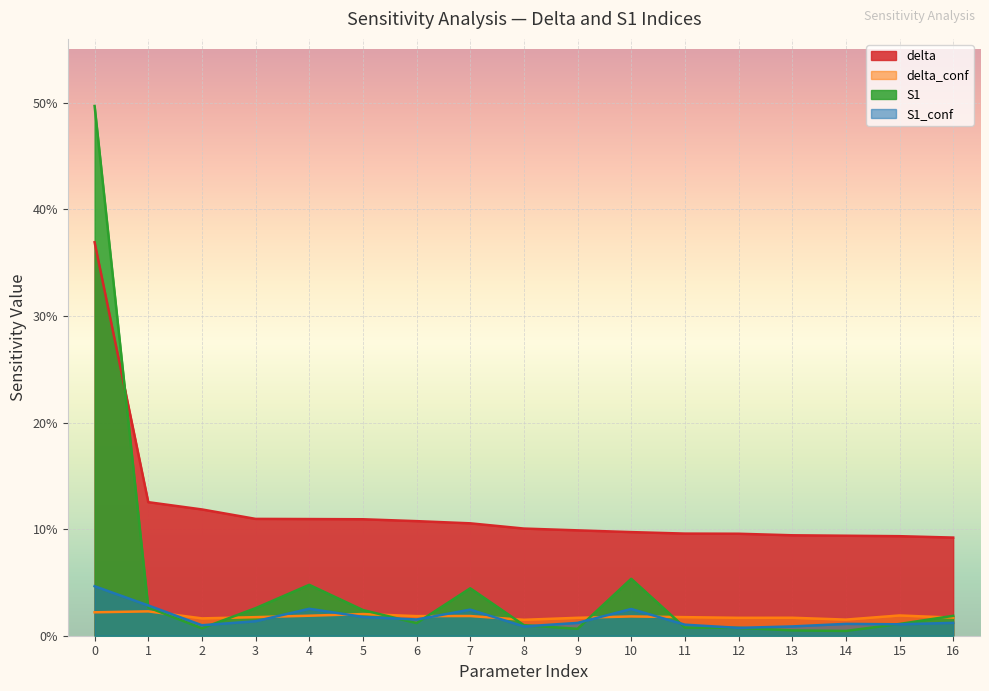

True or false: delta has more than 1 interior local peaks.

False